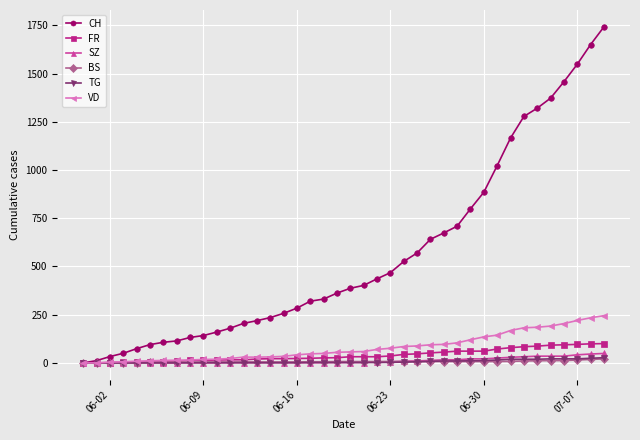

Which series has the largest range (max minus min)?

CH